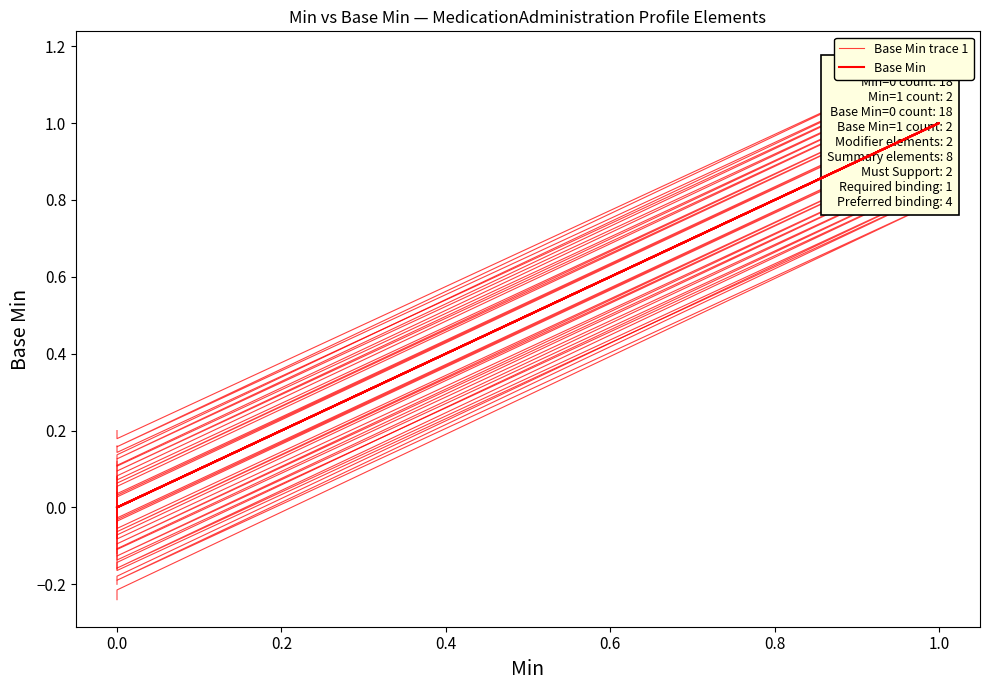

Does the chart display data point markers on the line(s)?

No